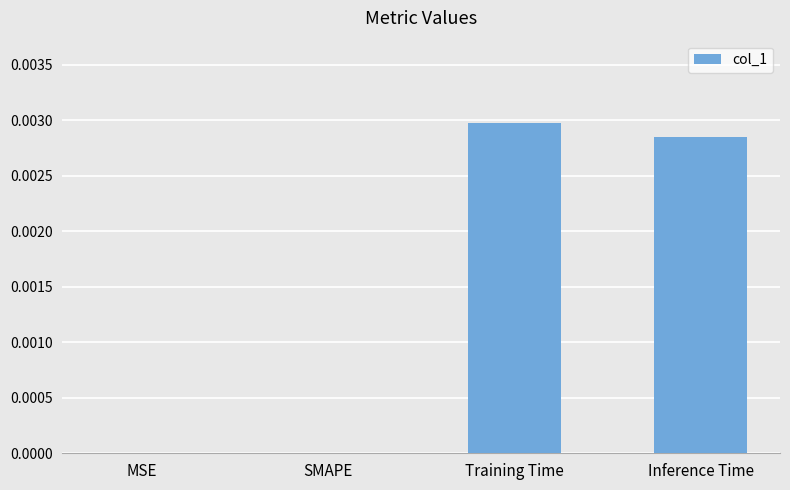

Is it true that the value at Training Time is 0.0?

True